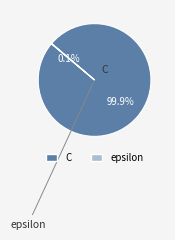

What portion of the pie excludes C?

0.1%